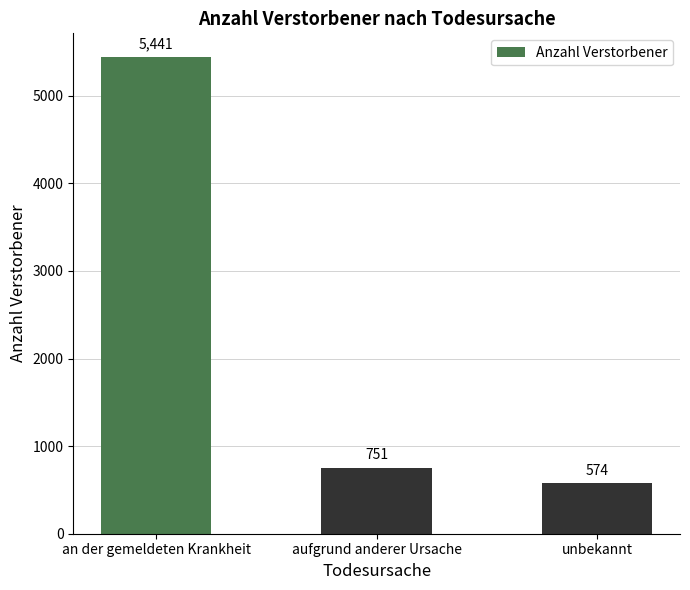

Reading left to right, list all the values displayed in this chart.

5441	751	574